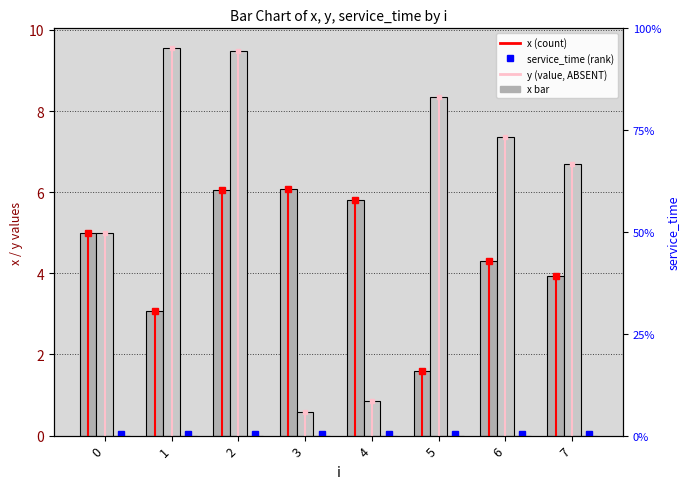

Which series has the largest total across all categories?

y